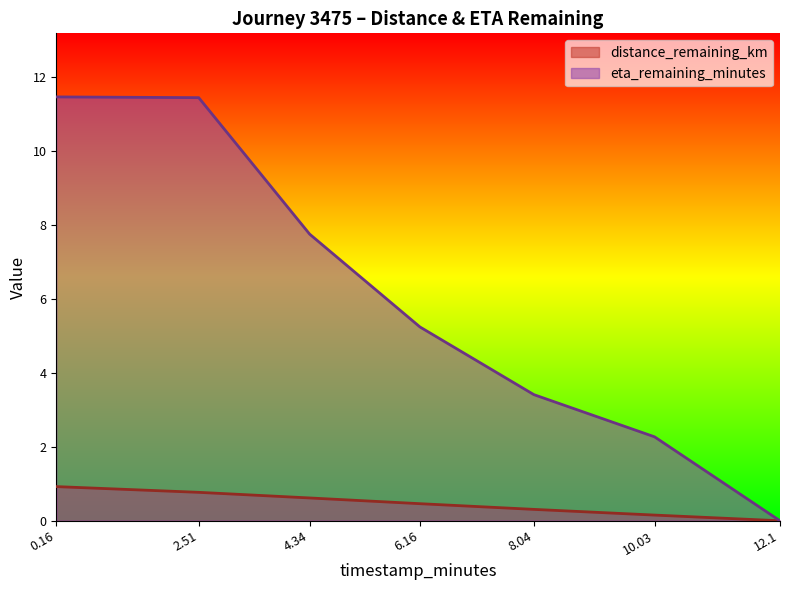

Reading left to right, transcribe all the data shown in this chart.

distance_remaining_km: 0.9	0.8	0.6	0.5	0.3	0.2	0.0
eta_remaining_minutes: 11.5	11.4	7.8	5.2	3.4	2.3	0.0